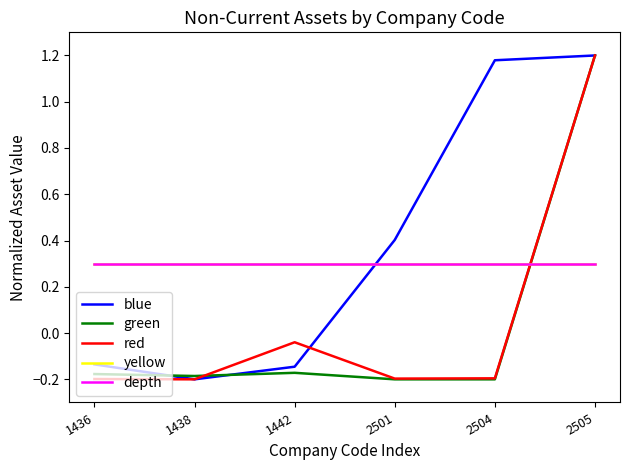

Where do blue and depth first cross each other?

1442 and 2501